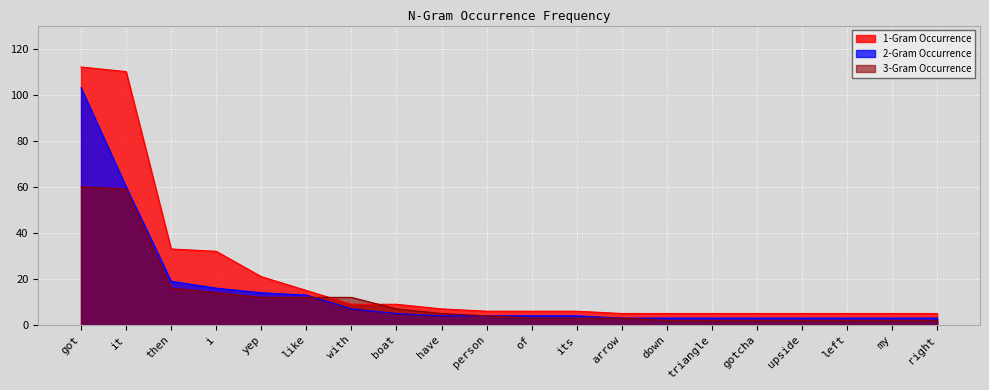

Which label corresponds to the largest value in the chart?

got